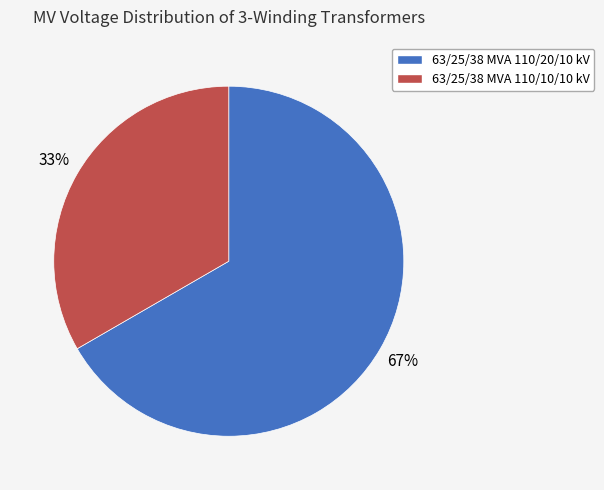

Rank the categories by value from highest to lowest.

63/25/38 MVA 110/20/10 kV, 63/25/38 MVA 110/10/10 kV